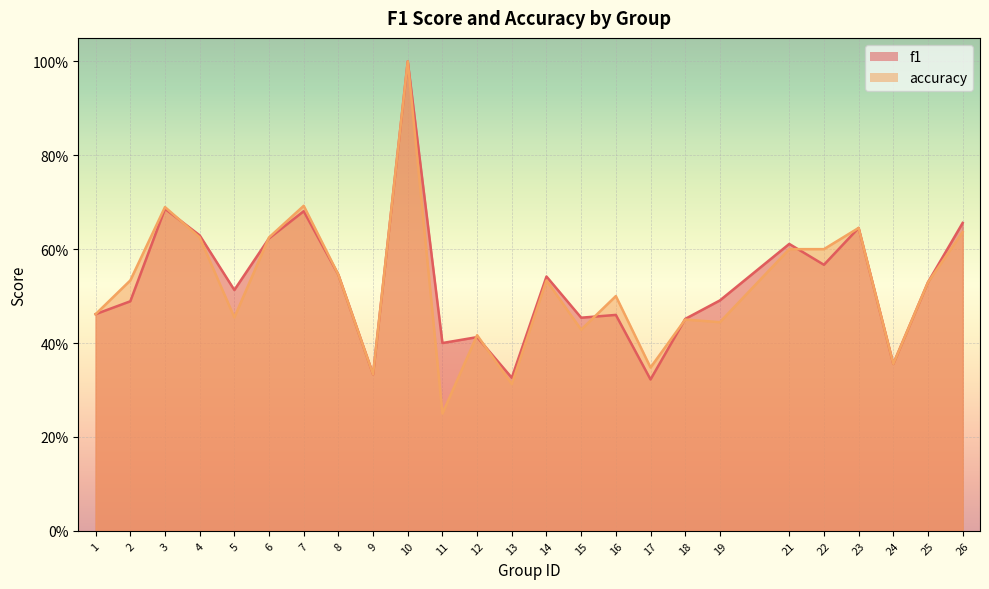

What is the value of the f1 point at the 24th from the left?

0.5